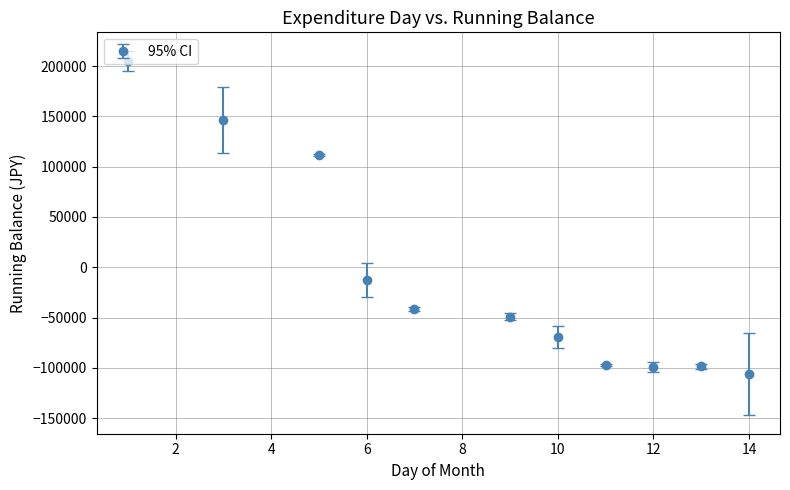

What is the value of the 9th point from the left?

-99637.0